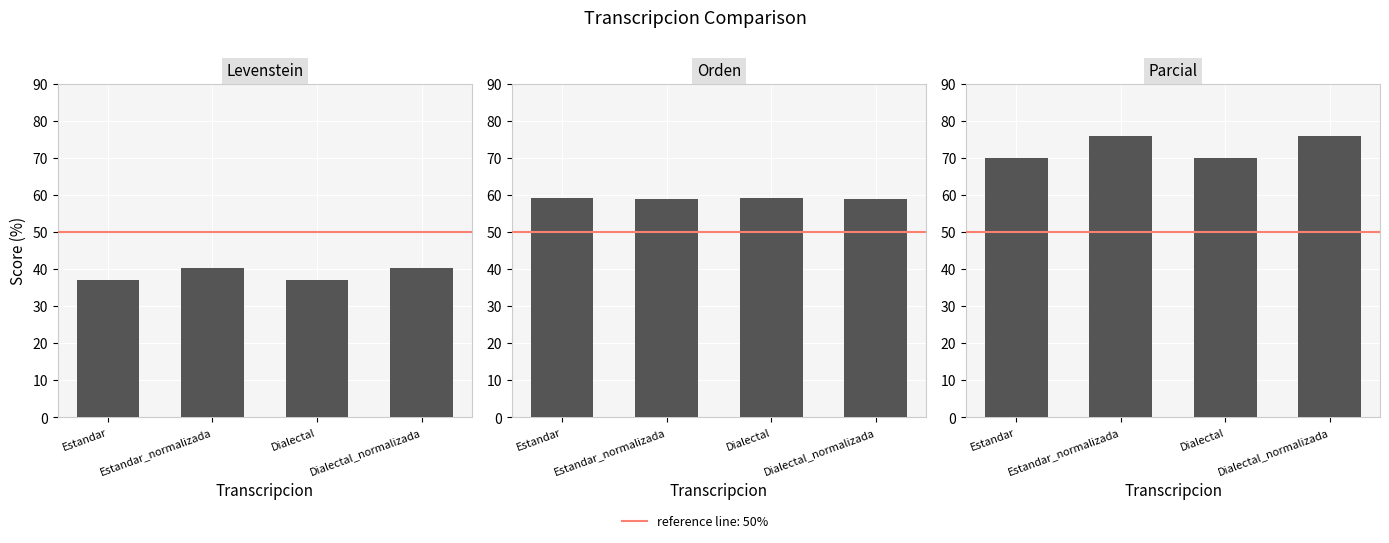

What is the label of the 4th bar from the left?

Dialectal_normalizada